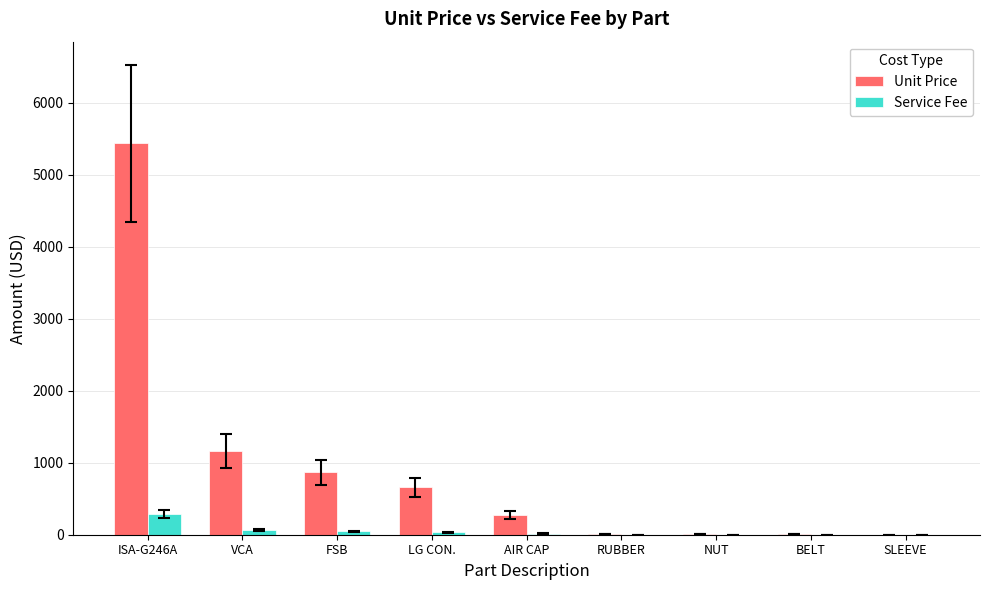

The Unit Price series shows 5434.9 at ISA-G246A. True or false?

True